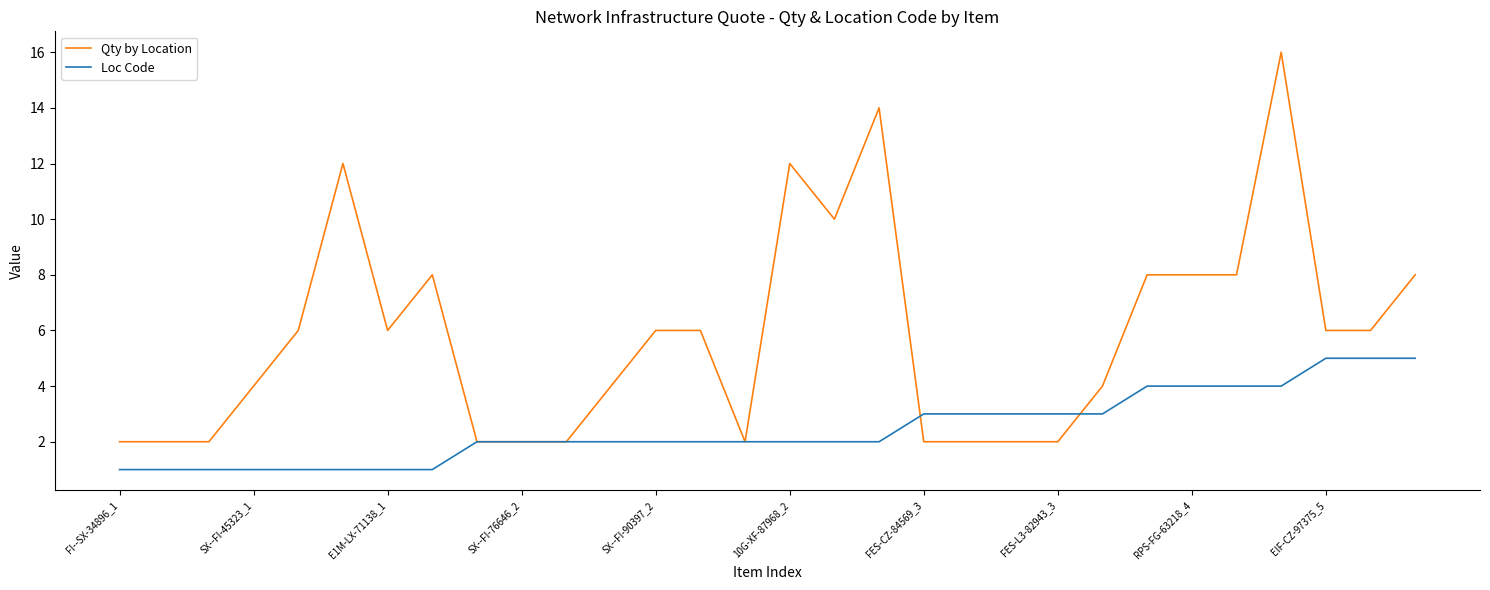

Which series has the largest total across all categories?

Qty by Location